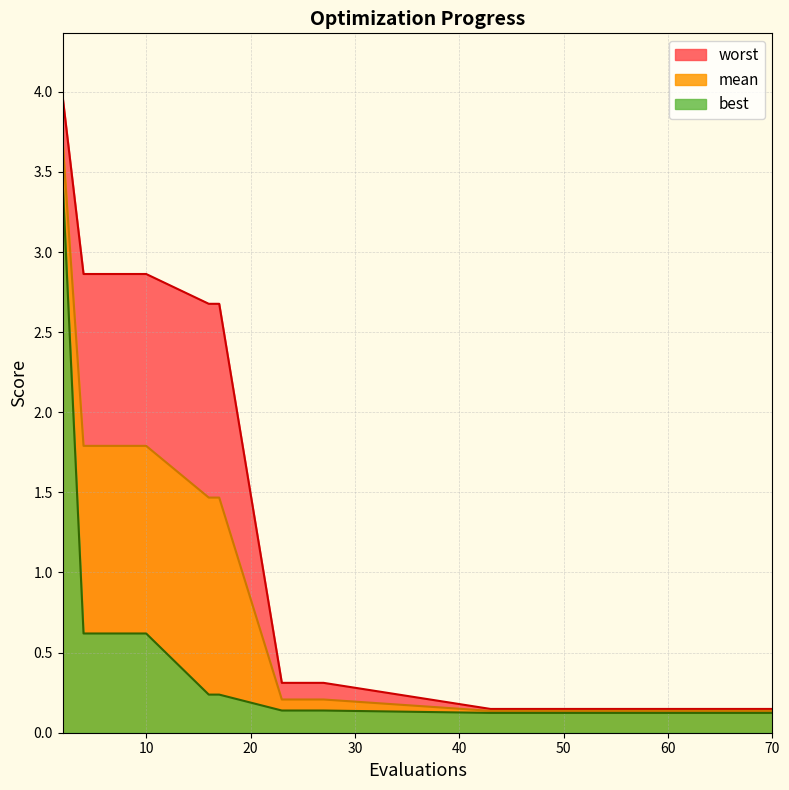

Reading left to right, list all the values displayed in this chart.

mean: 2=3.7	4=1.8	6=1.8	8=1.8	10=1.8	16=1.5	17=1.5	23=0.2	25=0.2	27=0.2	43=0.1	46=0.1	49=0.1	53=0.1	57=0.1	61=0.1	65=0.1	70=0.1
best: 2=3.4	4=0.6	6=0.6	8=0.6	10=0.6	16=0.2	17=0.2	23=0.1	25=0.1	27=0.1	43=0.1	46=0.1	49=0.1	53=0.1	57=0.1	61=0.1	65=0.1	70=0.1
worst: 2=4.0	4=2.9	6=2.9	8=2.9	10=2.9	16=2.7	17=2.7	23=0.3	25=0.3	27=0.3	43=0.1	46=0.1	49=0.1	53=0.1	57=0.1	61=0.1	65=0.1	70=0.1